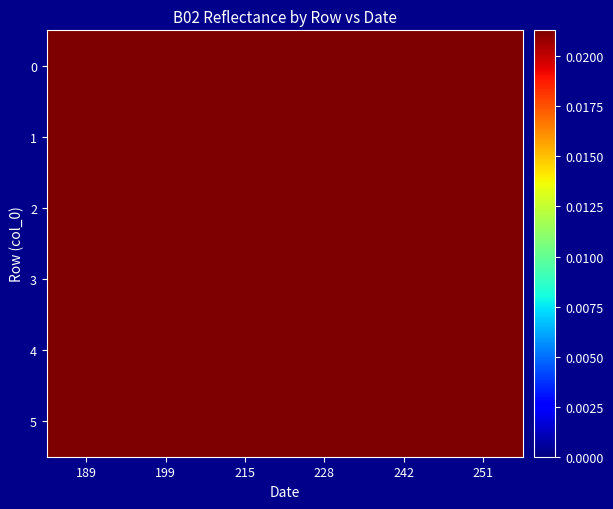

Reading right to left, transcribe all the data shown in this chart.

0: 251=0.1	242=0.1	228=0.1	215=0.1	199=0.1	189=0.1
1: 251=0.1	242=0.1	228=0.1	215=0.1	199=0.1	189=0.1
2: 251=0.1	242=0.1	228=0.1	215=0.1	199=0.1	189=0.1
3: 251=0.1	242=0.1	228=0.1	215=0.1	199=0.1	189=0.1
4: 251=0.1	242=0.1	228=0.1	215=0.1	199=0.1	189=0.1
5: 251=0.1	242=0.1	228=0.1	215=0.1	199=0.1	189=0.1